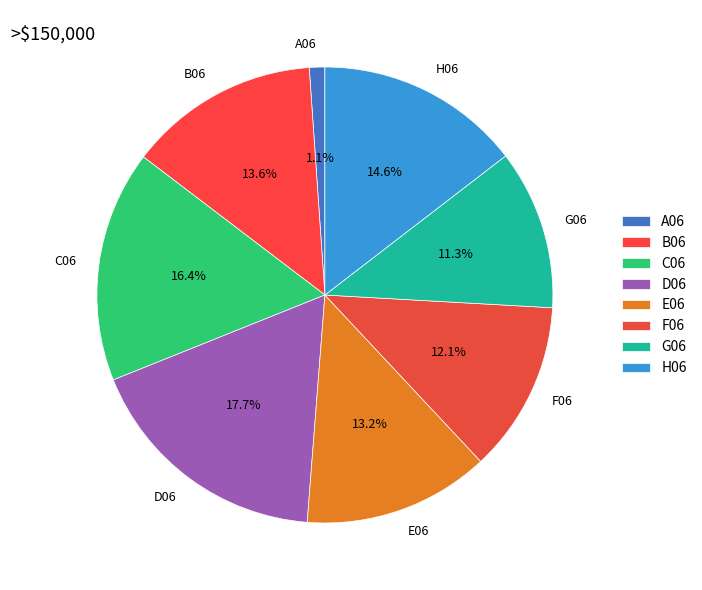

Is there any slice that represents more than half of the pie?

No